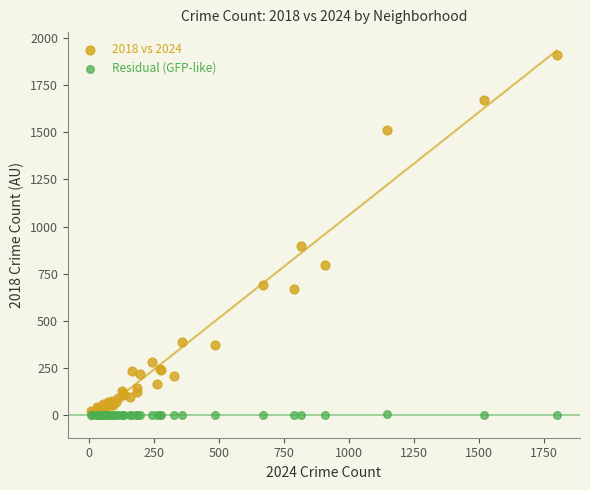

Across all series, what Y value is closest to 956?

898.0